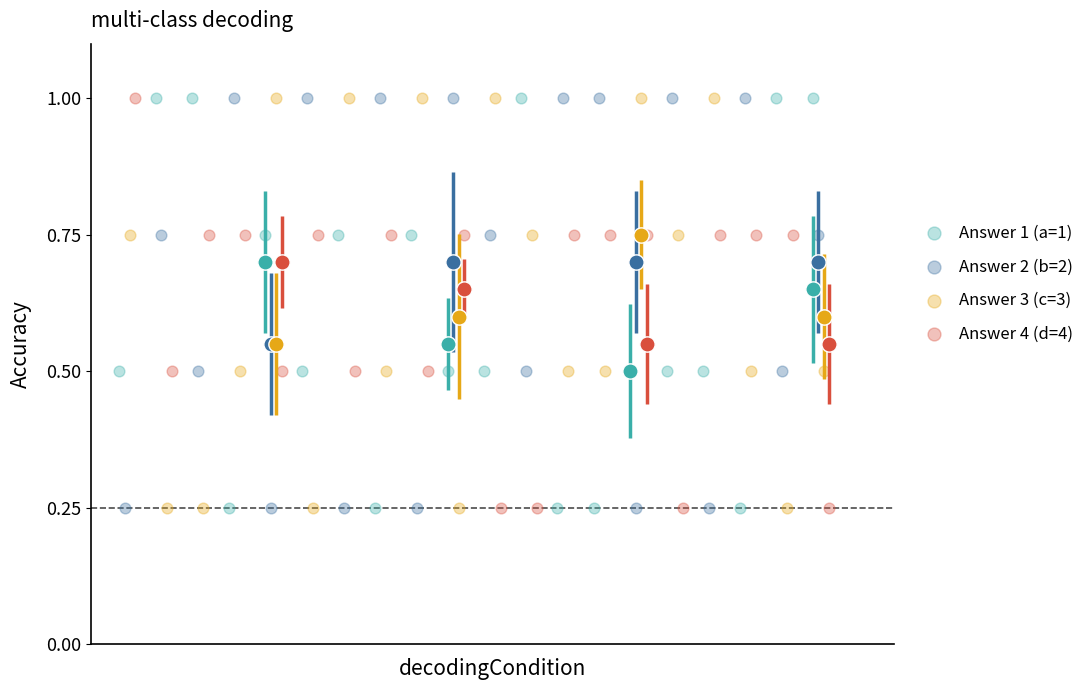

What are all the series names shown in the legend?

Answer 1 (a=1), Answer 2 (b=2), Answer 3 (c=3), Answer 4 (d=4)